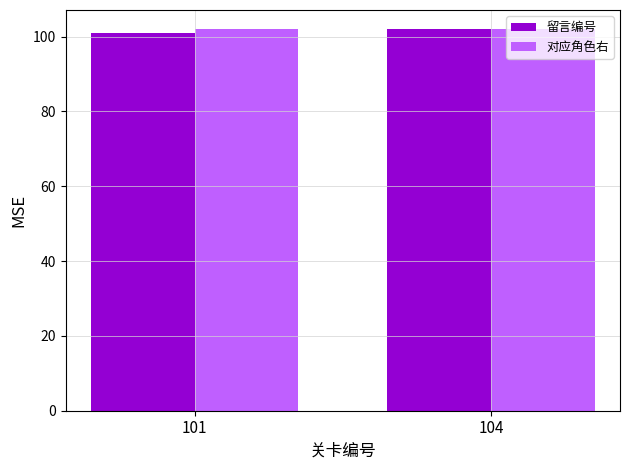

How many groups of bars are there?

2